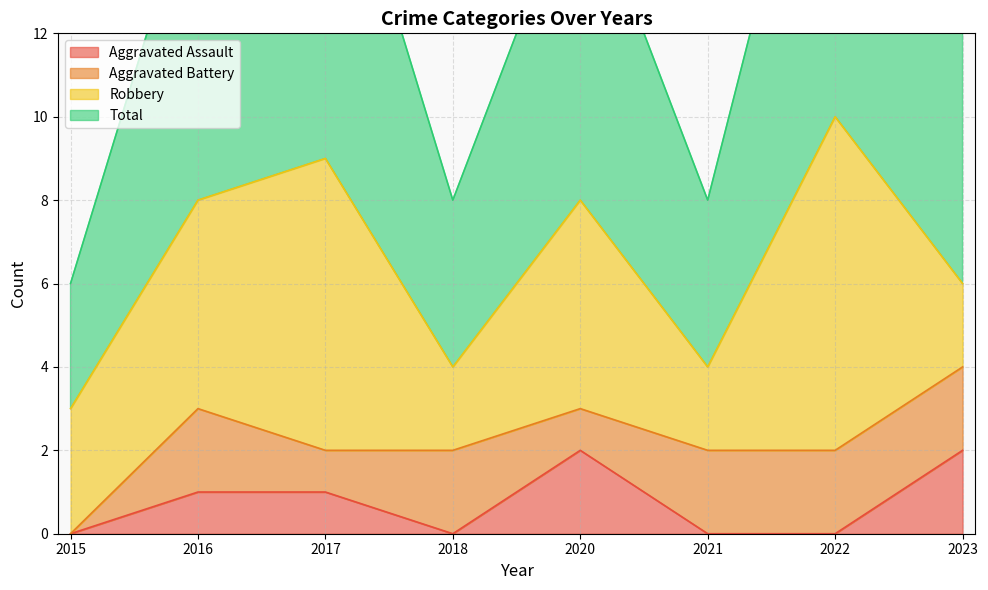

Is it true that Aggravated Assault equals 0 at 2015?

True